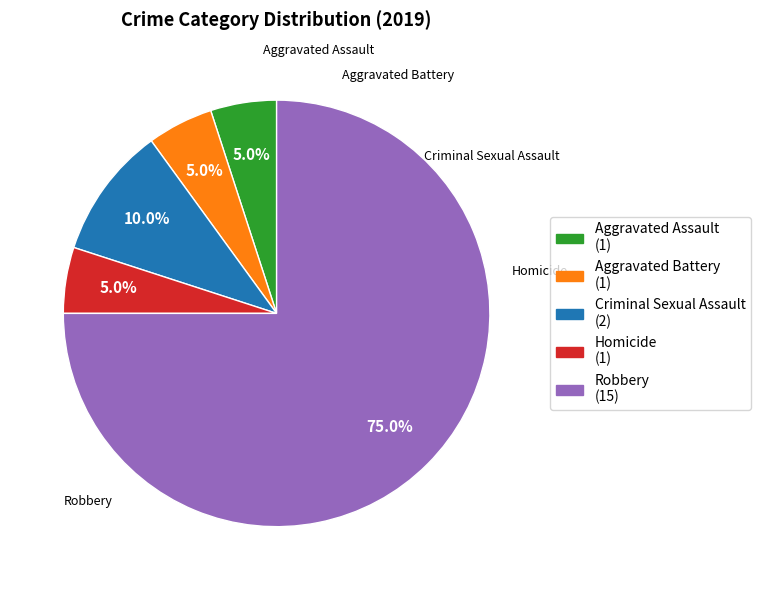

The Robbery slice represents 75% of the pie. True or false?

True